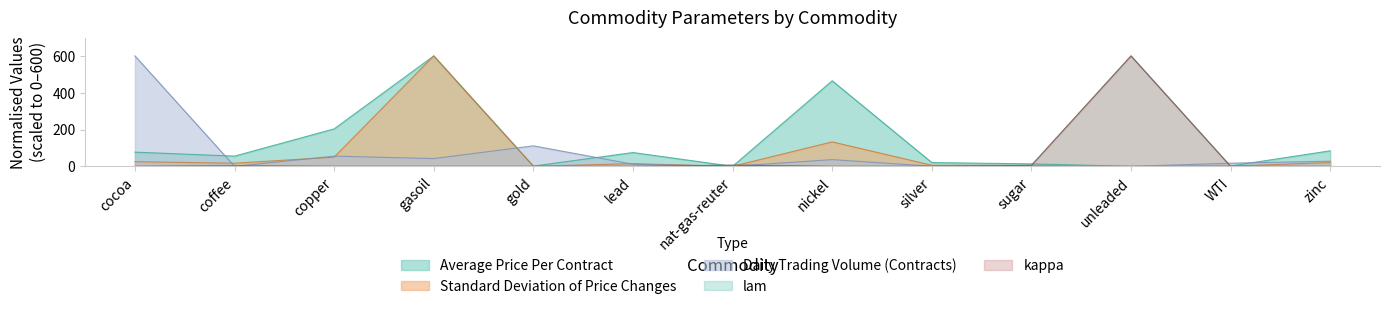

What are all the series names shown in the legend?

lam, kappa, Average Price Per Contract, Standard Deviation of Price Changes, Daily Trading Volume (Contracts)